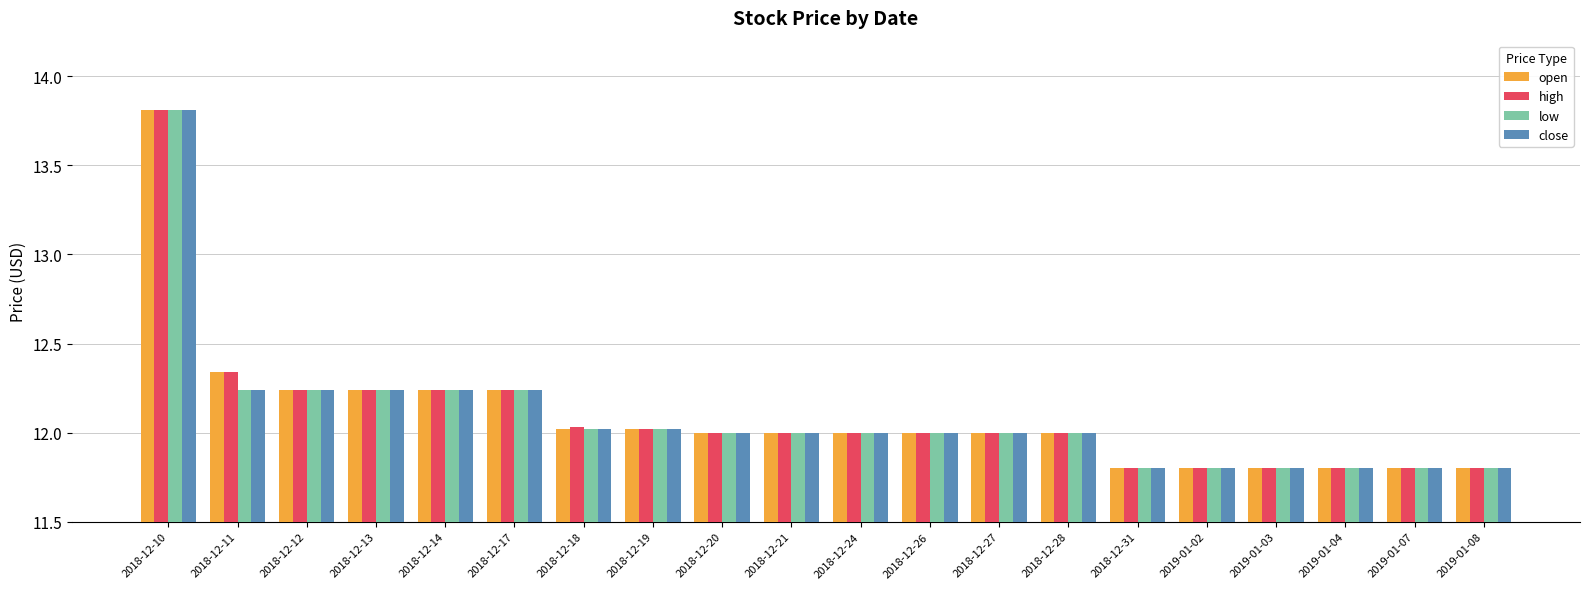

What is the minimum value for high?

11.8